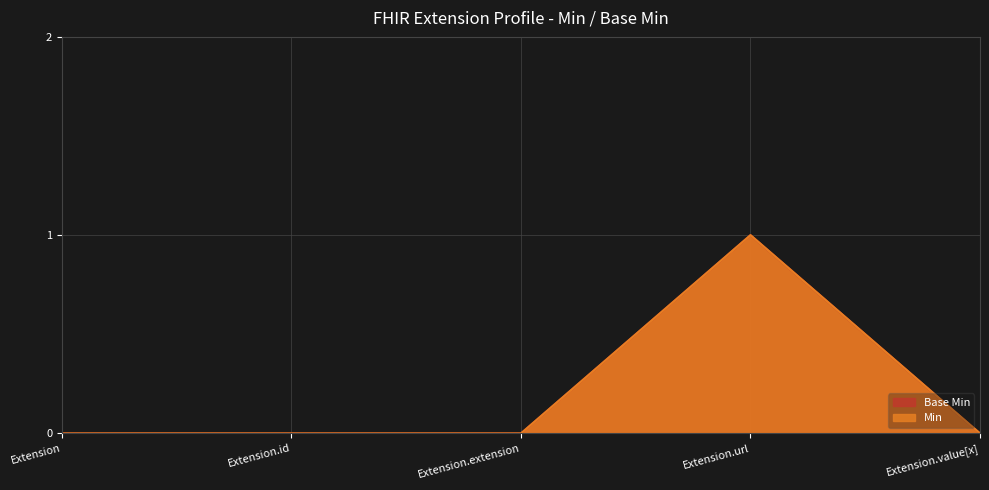

What are all the series names shown in the legend?

Base Min, Min